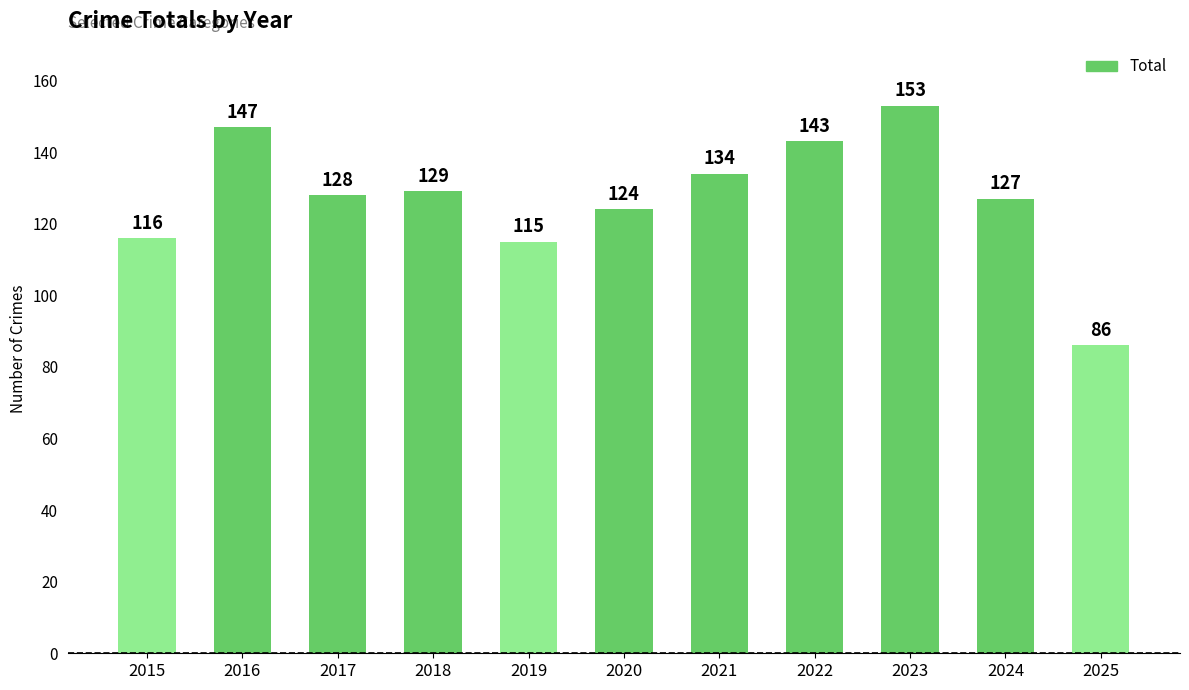

Does the chart contain any negative values?

No